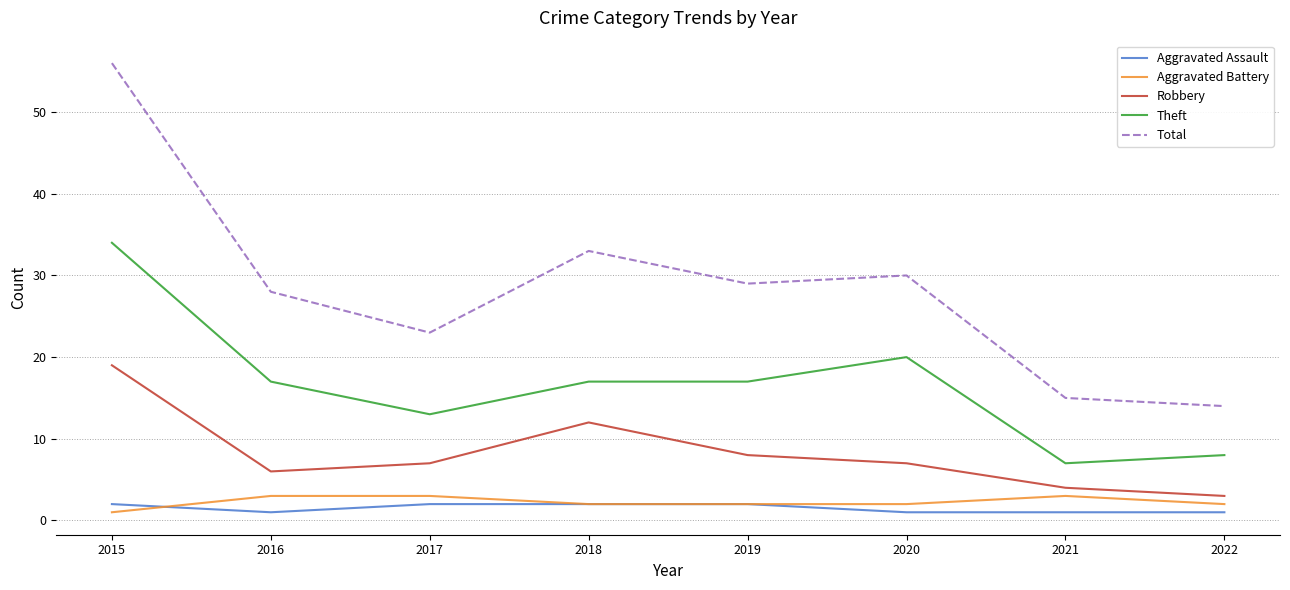

How many categories are shown in the chart?

8